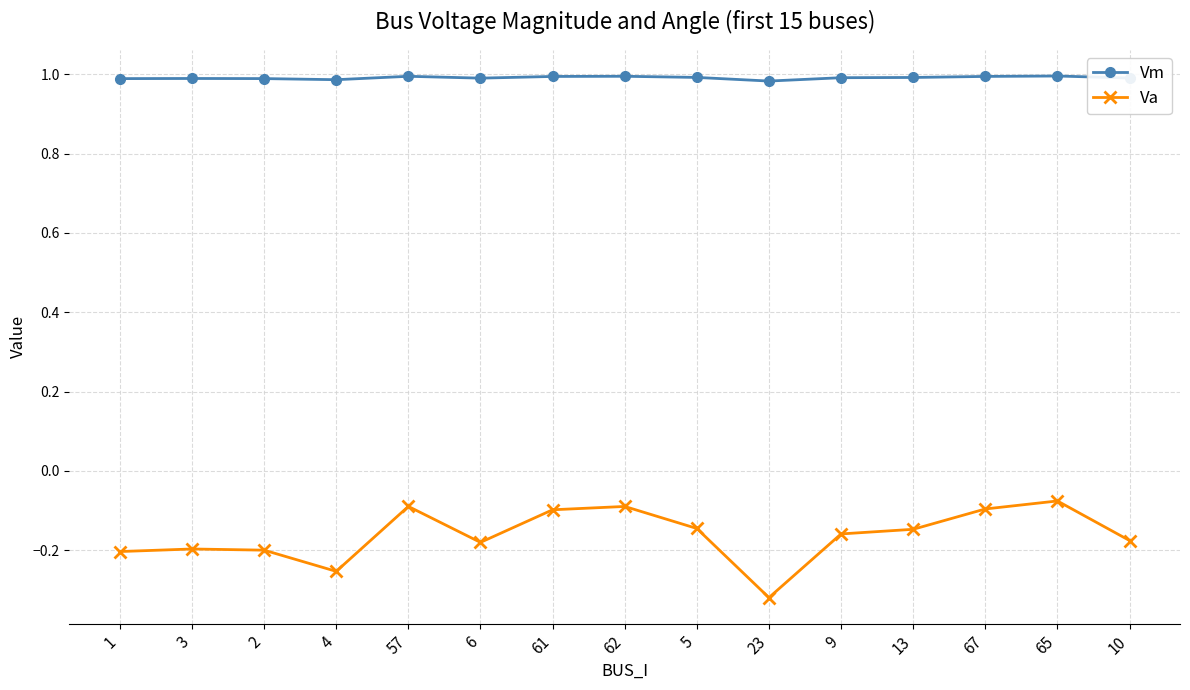

Which label corresponds to the smallest value in the chart?

23